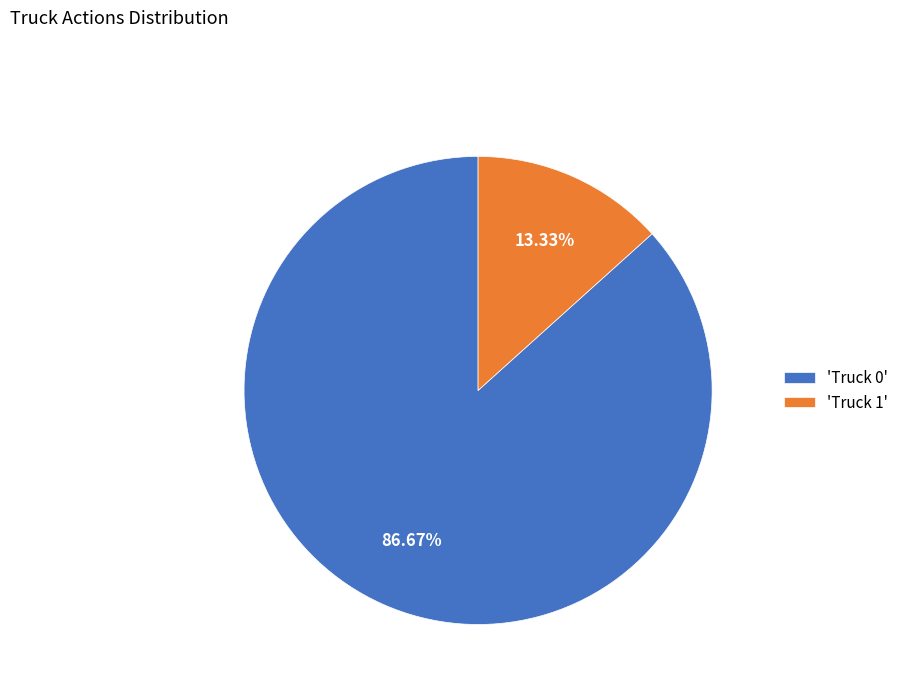

Do 'Truck 1' and 'Truck 0' together represent more than half of the pie?

Yes